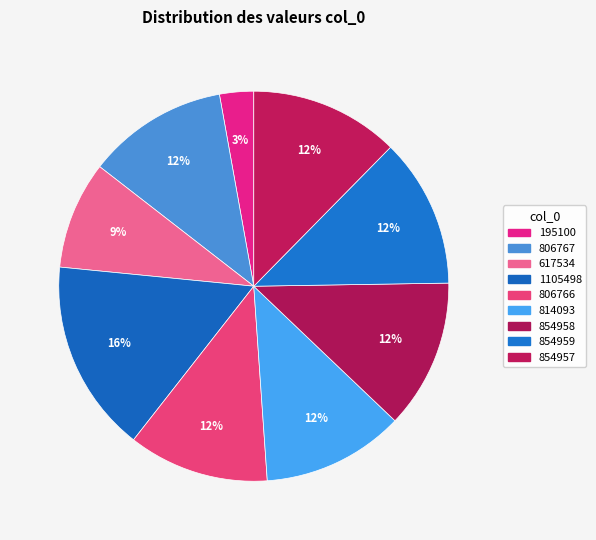

Between 854959 and 195100, which is larger?

854959